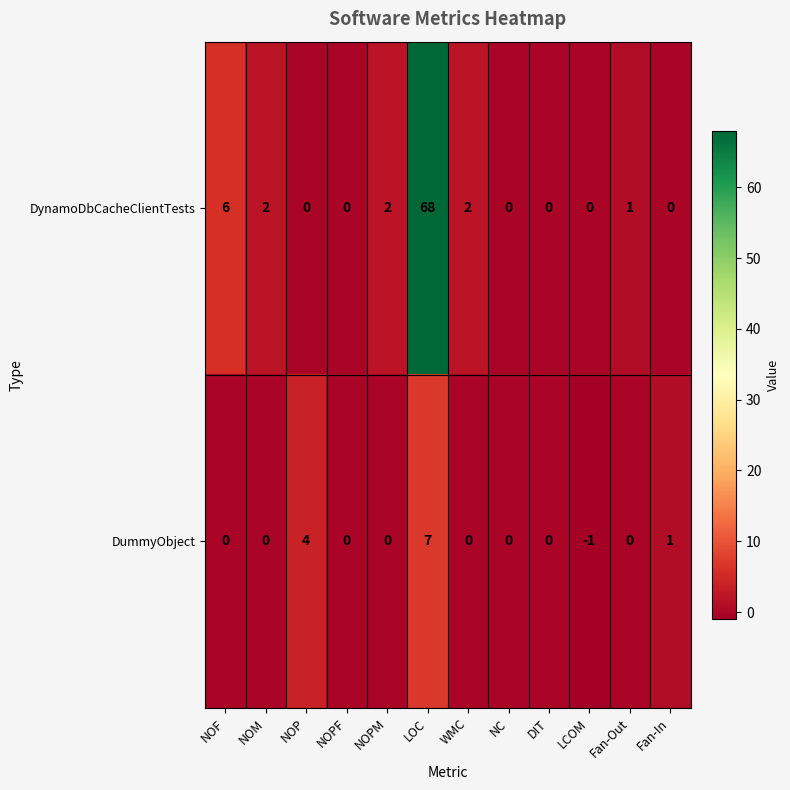

At which label does DynamoDbCacheClientTests first exceed 1?

NOF